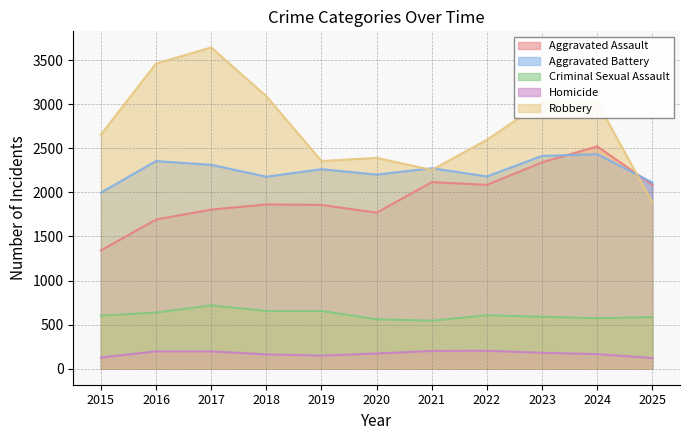

How many times do Aggravated Assault and Robbery cross each other?

1